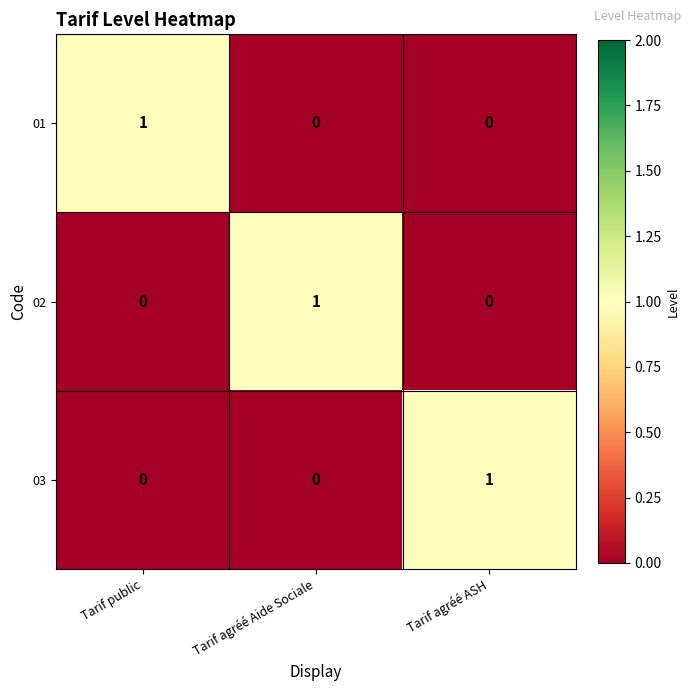

Count the 03 values in the range 0 to 1.

3